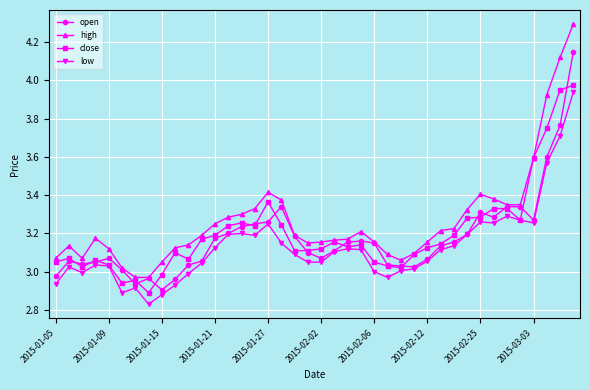

True or false: low and high intersect in this chart.

False